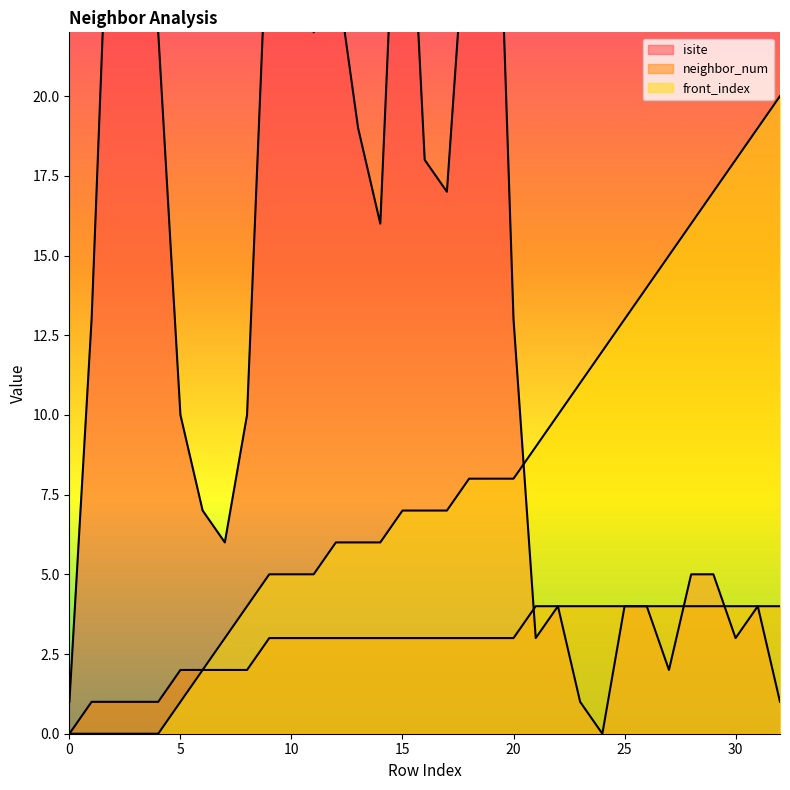

Which series ends up on top after the final intersection of isite and front_index?

front_index